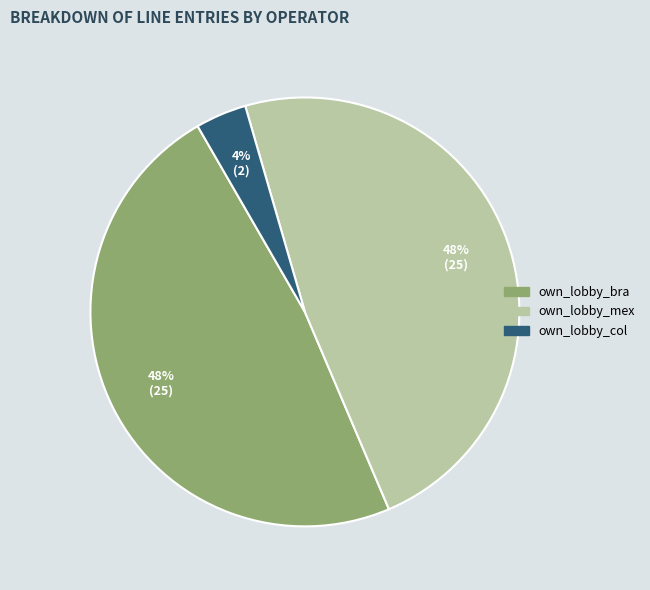

What percentage is the own_lobby_col slice, to the nearest percent?

4%